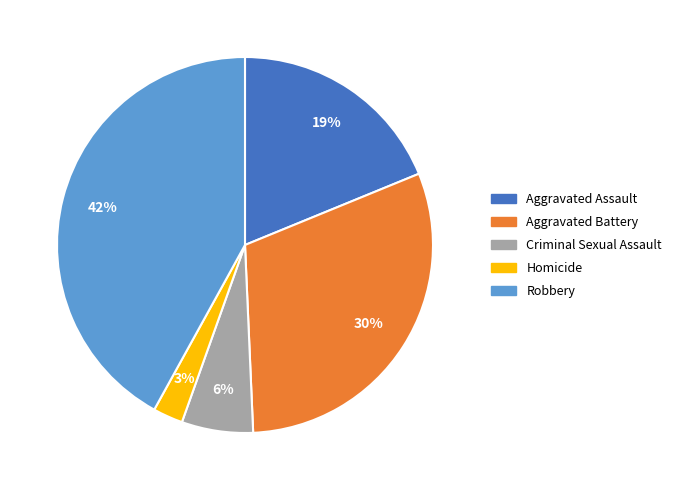

How many segments does this pie chart have?

5